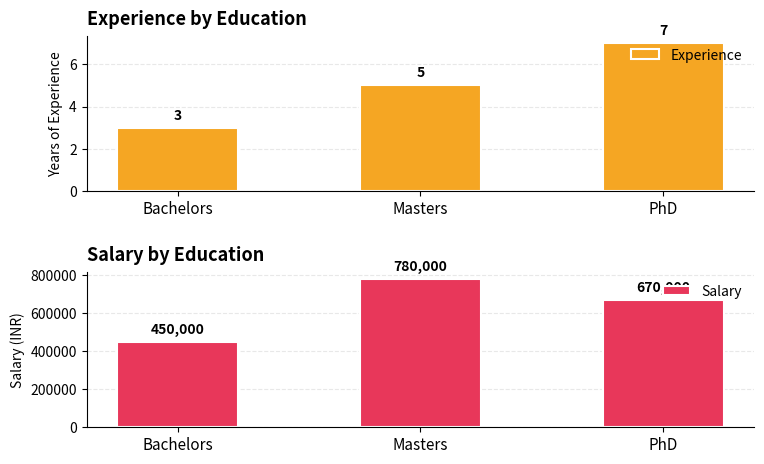

At how many categories does at least one series exceed 519965?

2